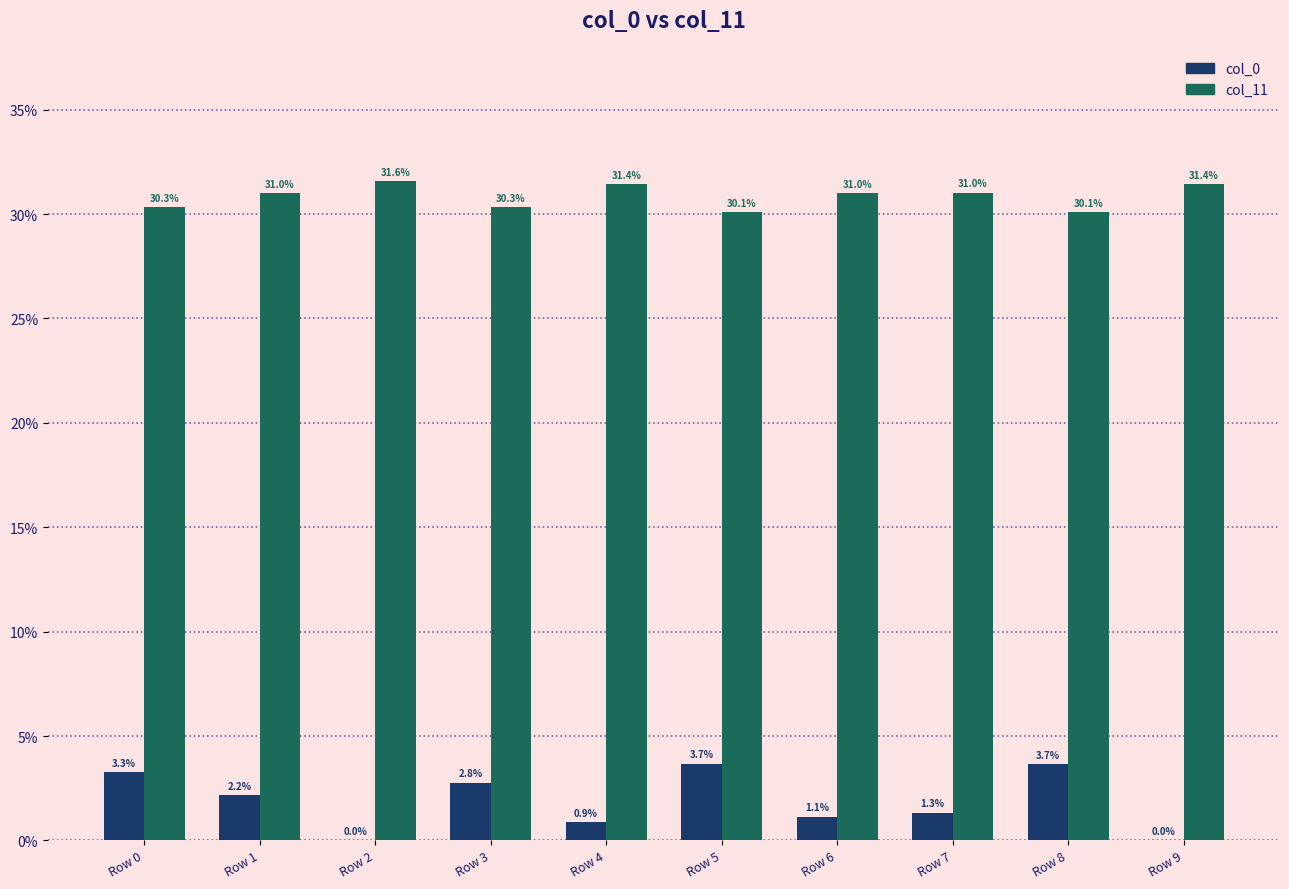

Is the value of col_0 at Row 8 greater than the value of col_11 at Row 1?

No